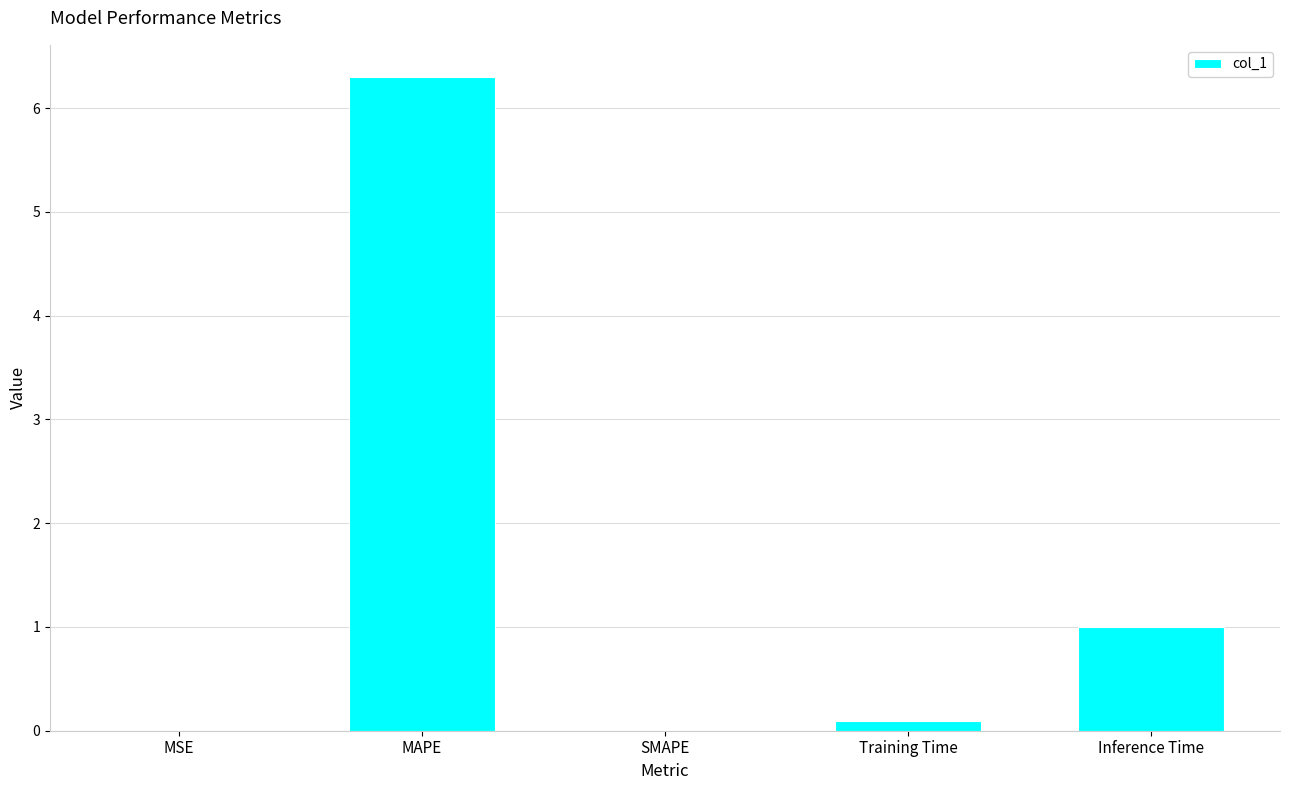

What is the maximum value shown in the chart?

6.3